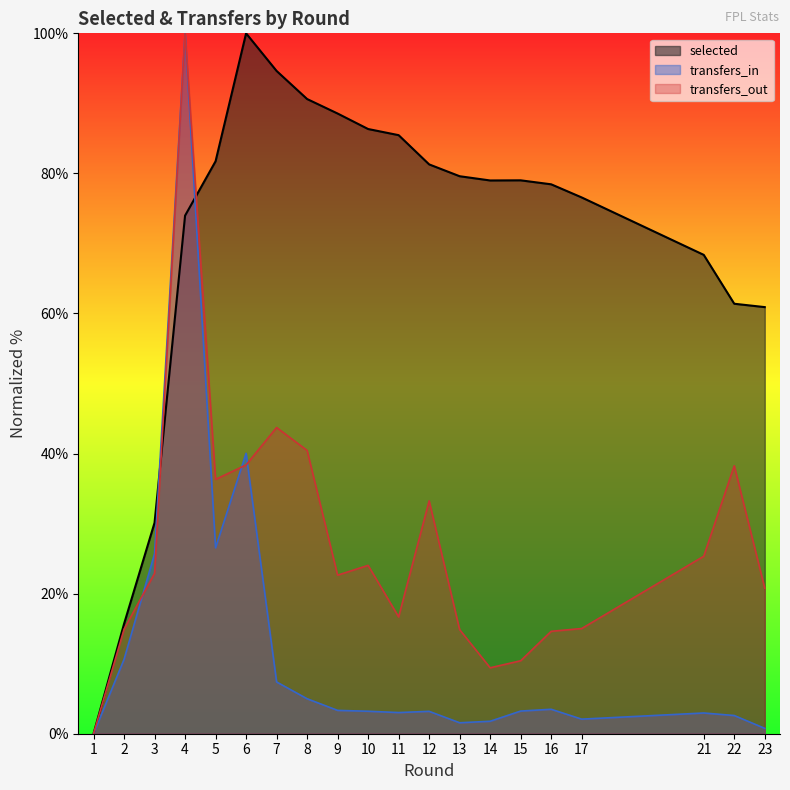

Where does the selected series first go above 79?

5